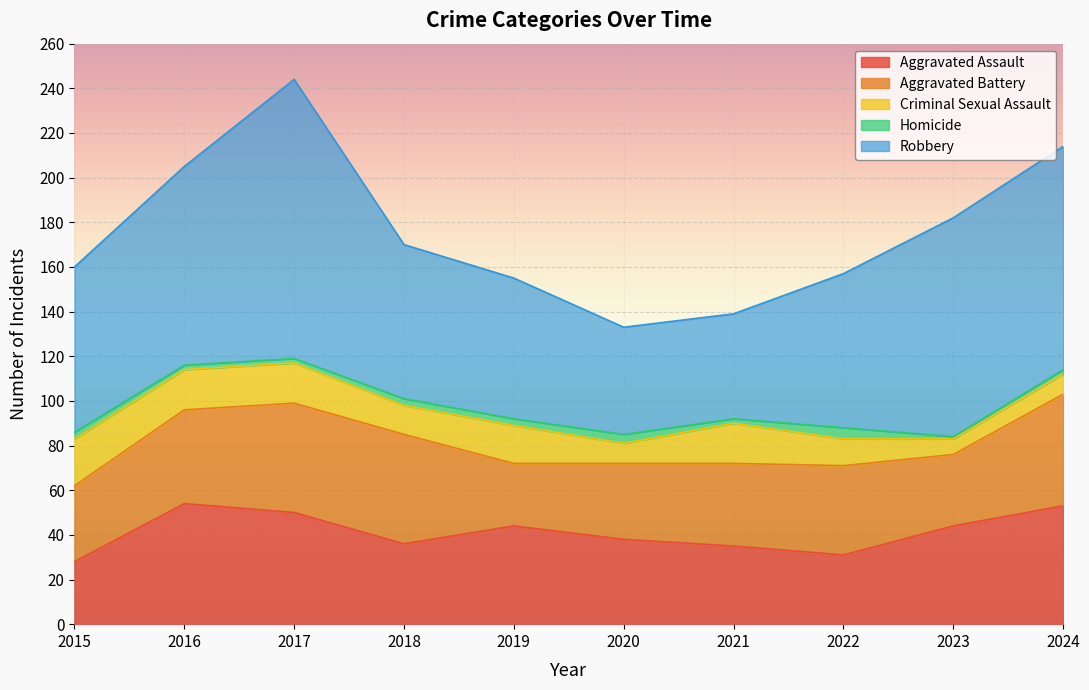

What is the maximum value shown in the chart?

125